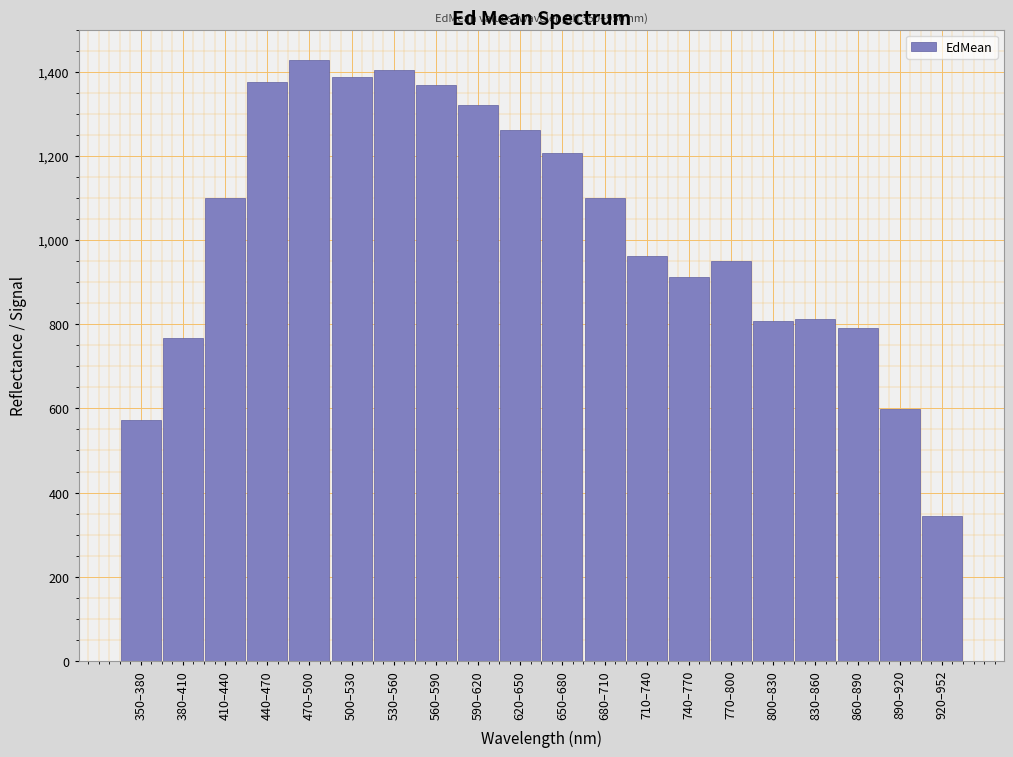

What is the difference between the maximum and minimum values?

1085.0